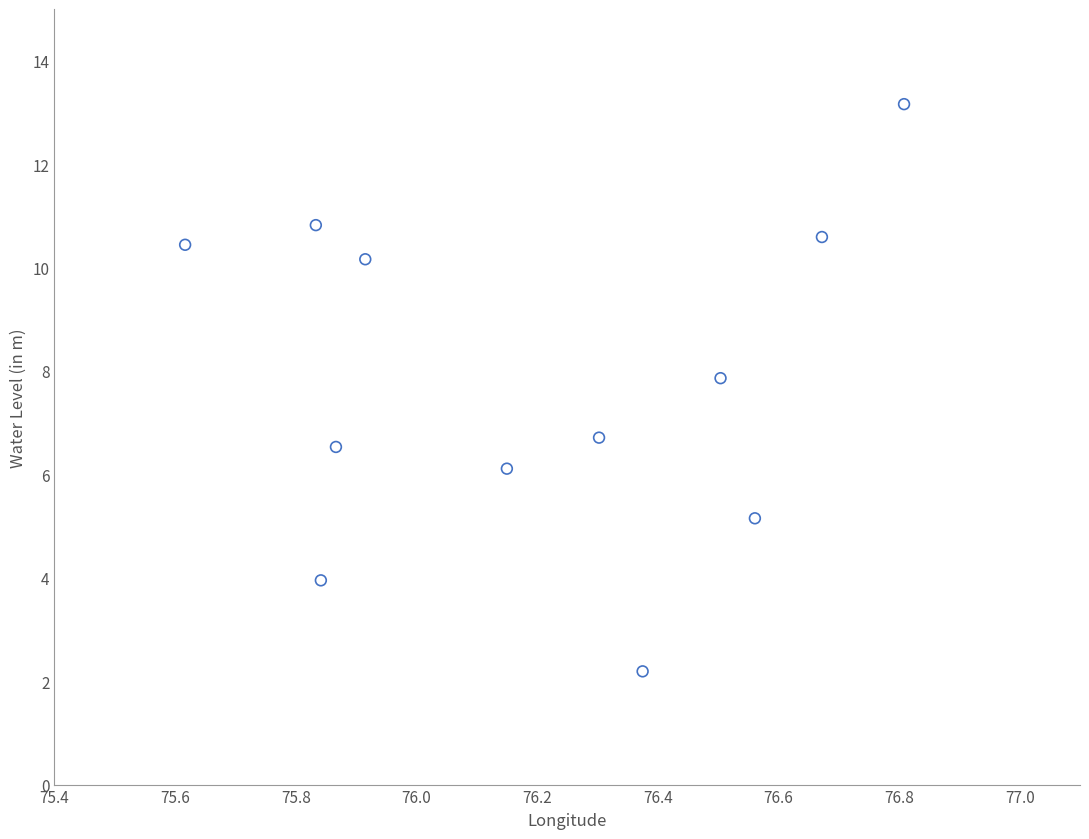

What Y value in the scatter plot is closest to 7?

6.7